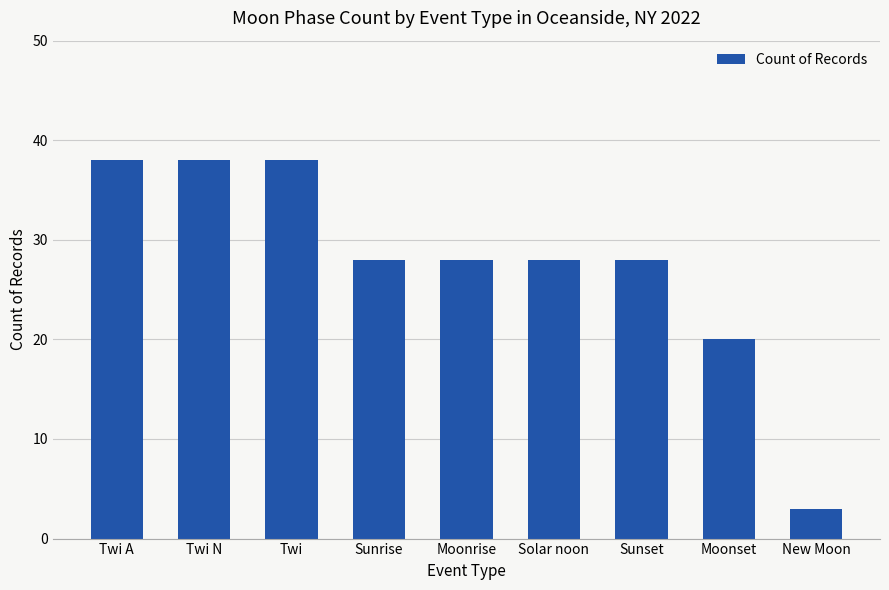

Reading left to right, extract all data points from this chart.

Twi A=38	Twi N=38	Twi=38	Sunrise=28	Moonrise=28	Solar noon=28	Sunset=28	Moonset=20	New Moon=3